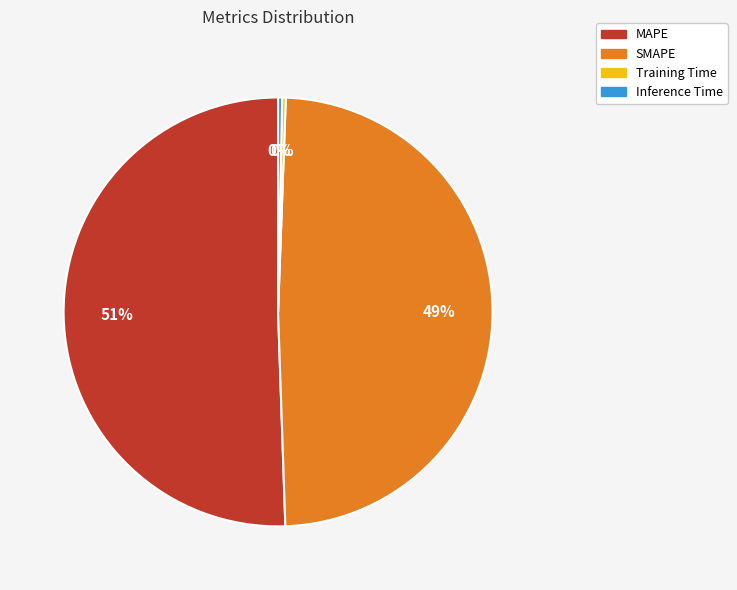

Which slice represents more than half of the pie?

MAPE